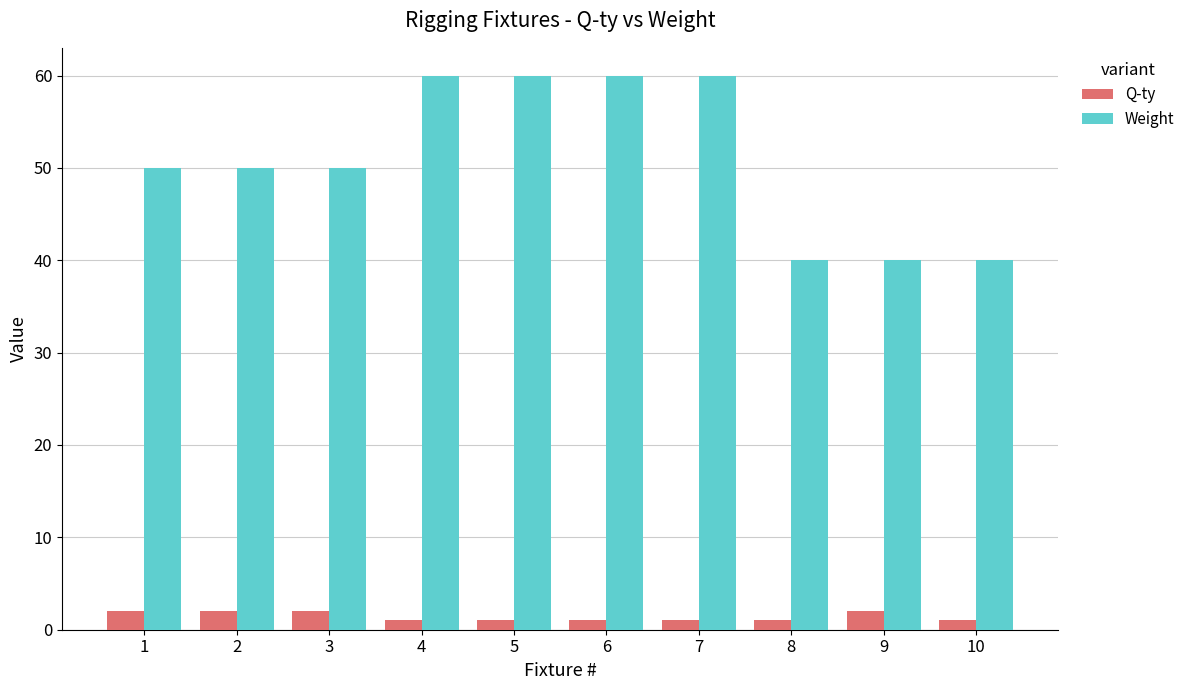

Is the value of Weight at 5 greater than the value of Q-ty at 1?

Yes